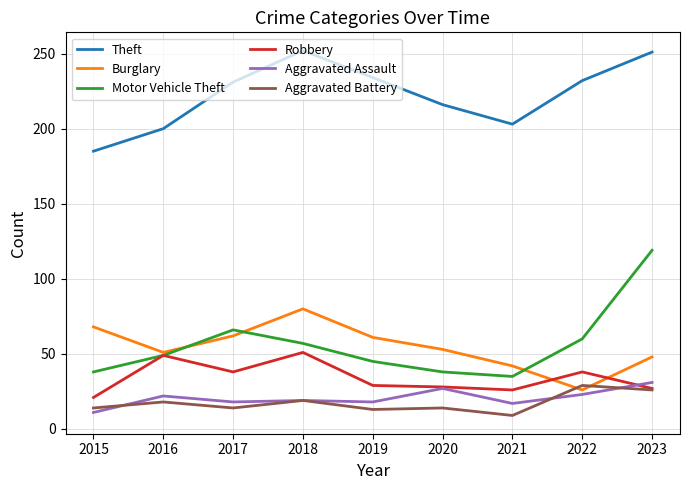

What is the highest value of the Theft series?

252